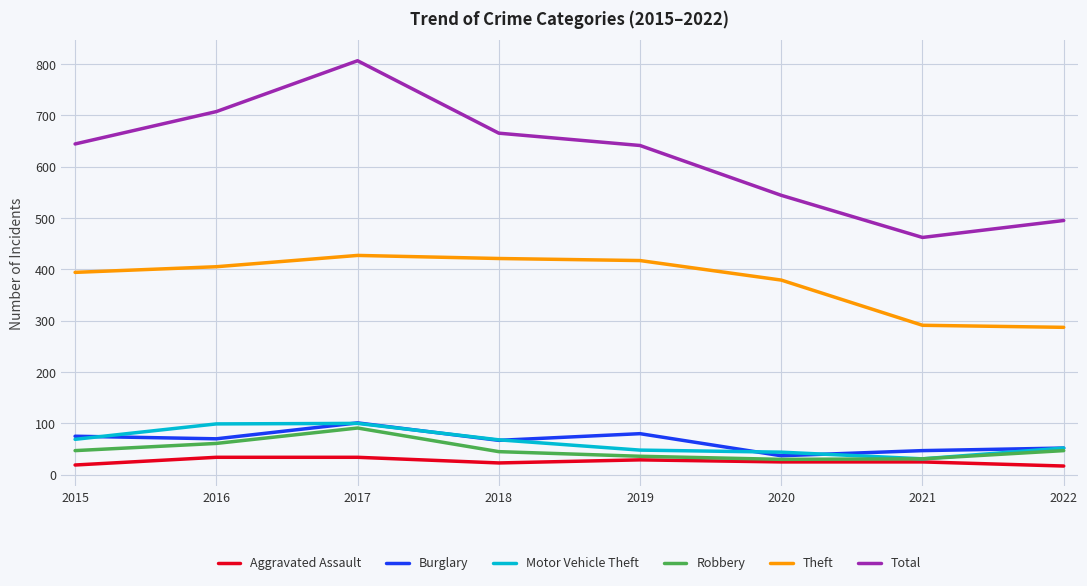

Between 2015 and 2022, which series saw the biggest shift?

Total